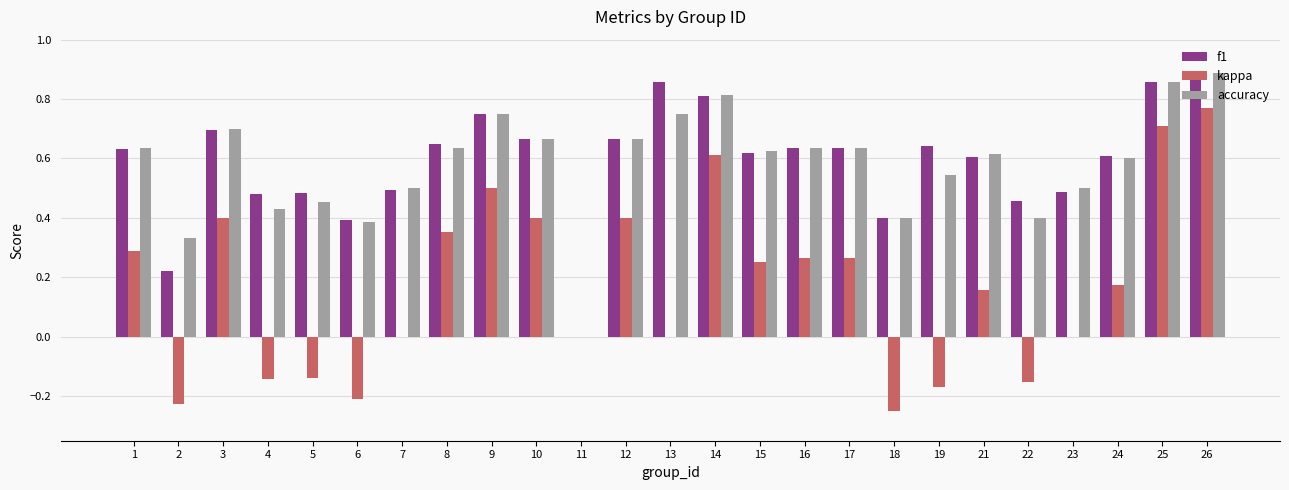

Is the value of kappa at 9 greater than the value of accuracy at 13?

No